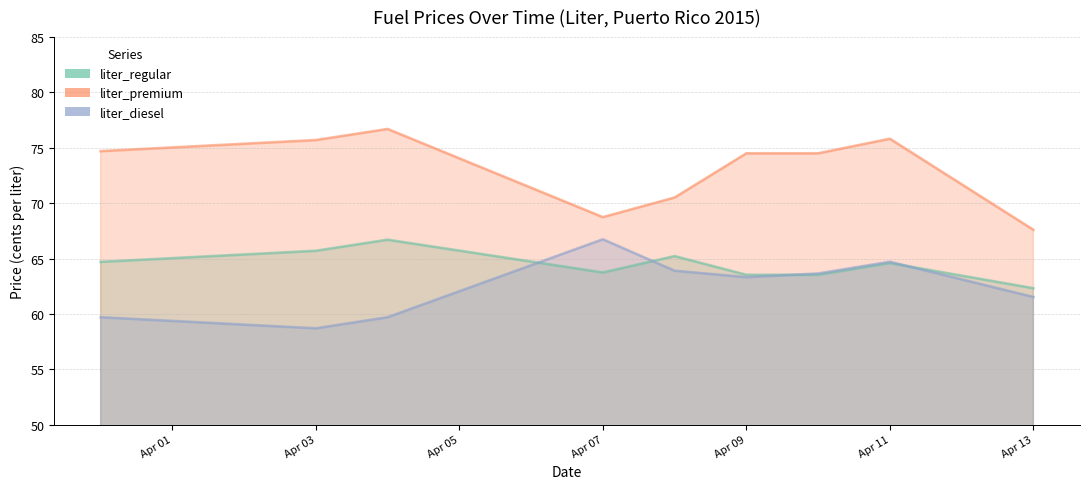

What is the spread (max minus min) of values at 2015-04-08?

6.6